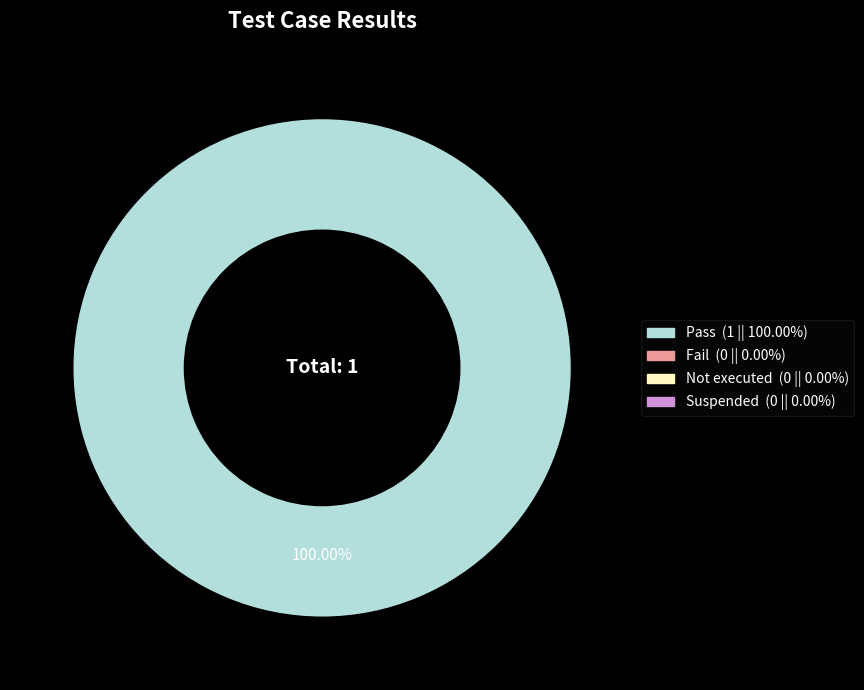

How many slices are in this pie chart?

1